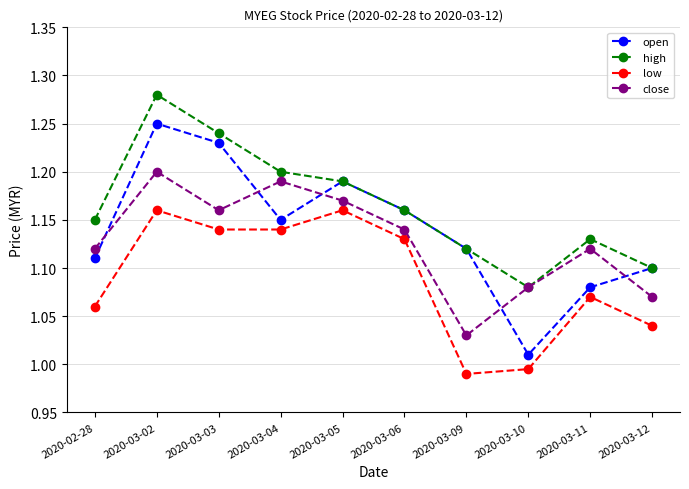

What is the label of the 9th point from the right?

2020-03-02